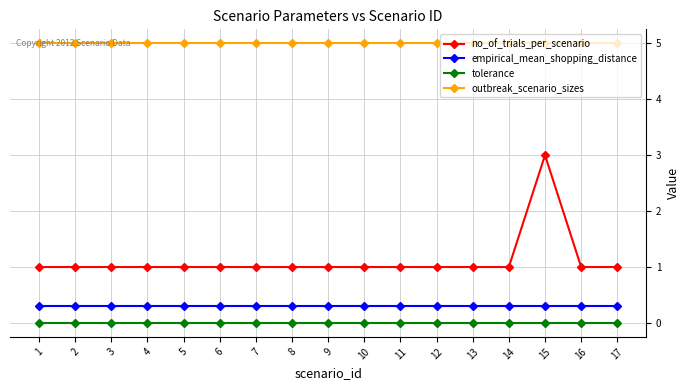

Which category has the highest value in the no_of_trials_per_scenario series?

15